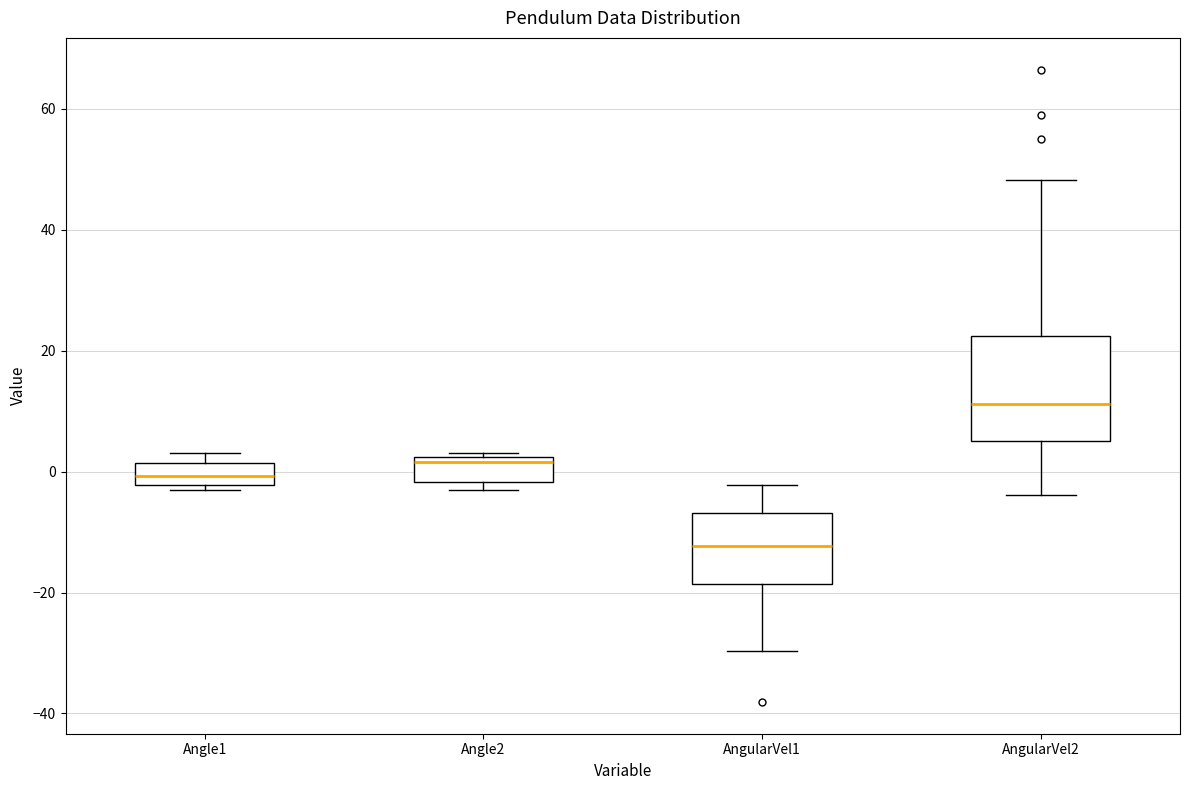

Where does the median line of the box for AngularVel2 sit on the y-axis? The values are not printed on the chart, so give them approximately, as read against the axis.

12